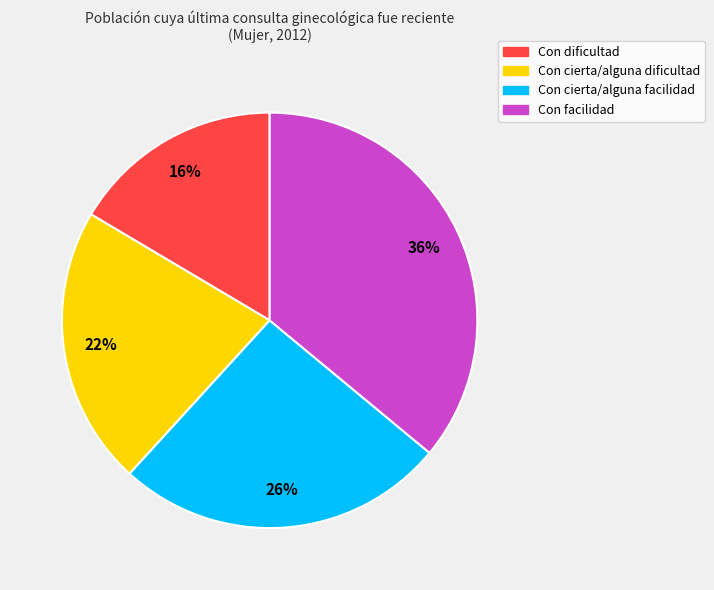

True or false: Con facilidad accounts for 36% of the total.

True